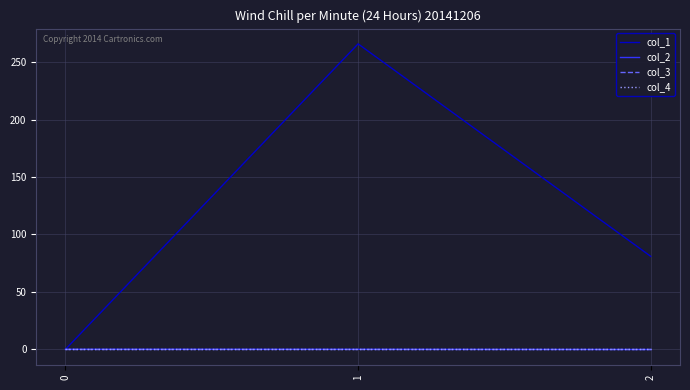

Reading right to left, list all the values displayed in this chart.

col_1: 81.0	266.1	0.0
col_2: -0.2	-0.0	0.0
col_3: 0.0	0.0	0.0
col_4: 0.0	0.0	0.0